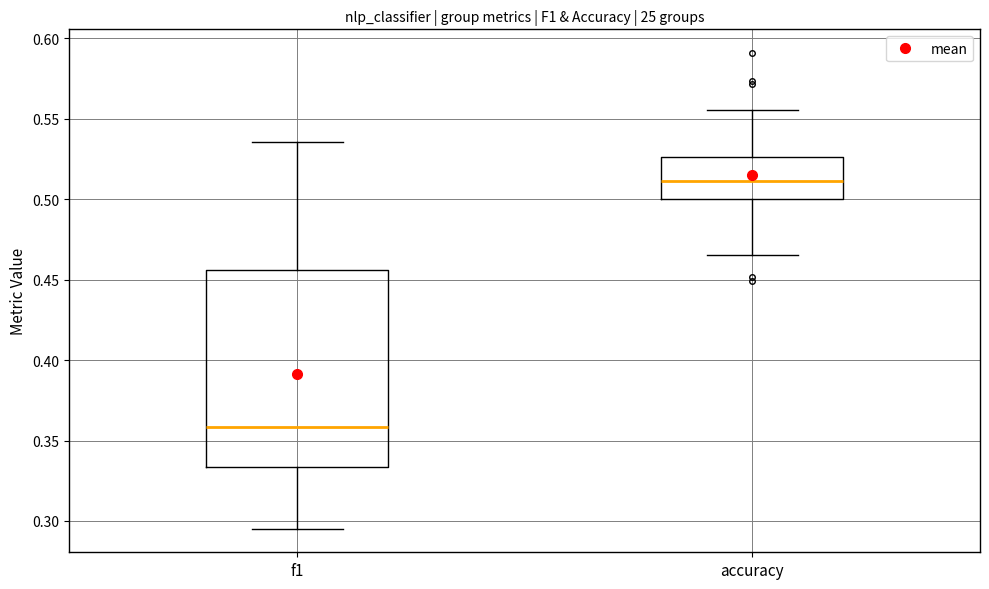

Reading left to right, read every box against the y-axis: the position of its median line, the range the box covers, and the ends of its whiskers. The values are not printed on the chart, so give them approximately, as read against the axis.

f1: median 0.360, box 0.335 to 0.455, whiskers 0.295 to 0.535
accuracy: median 0.510, box 0.500 to 0.525, whiskers 0.465 to 0.555